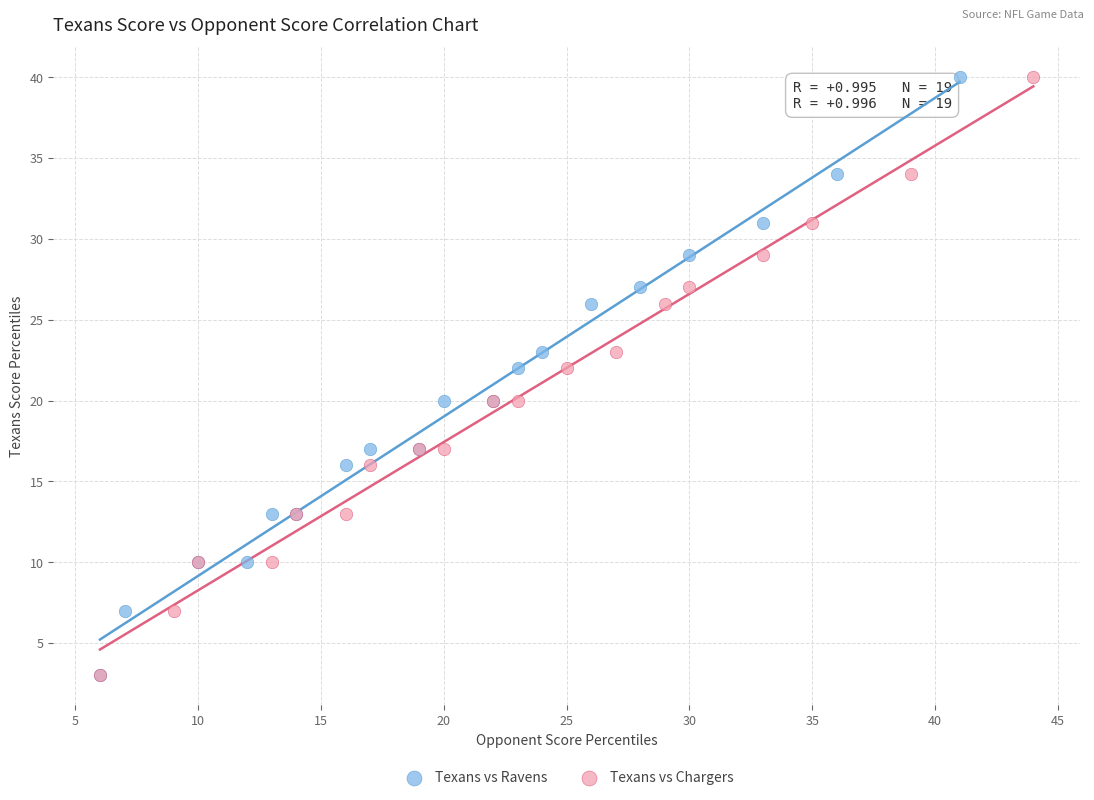

What are all the series names shown in the legend?

Texans vs Ravens, Texans vs Chargers